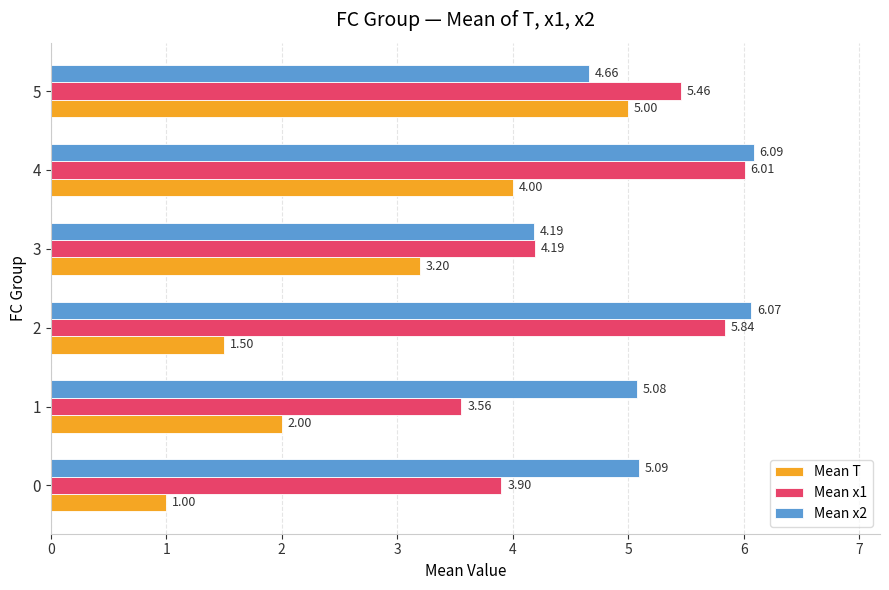

What is the average value of the Mean x2 series?

5.2